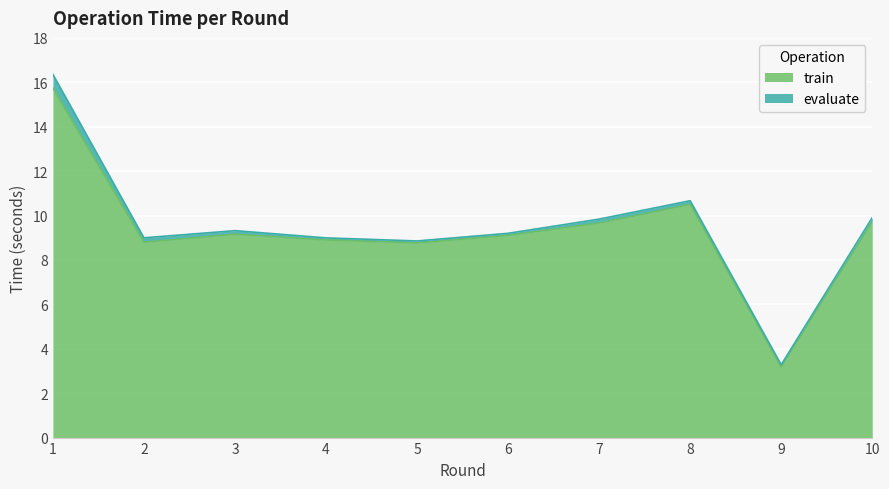

The train series shows 12.1 at 4. True or false?

False